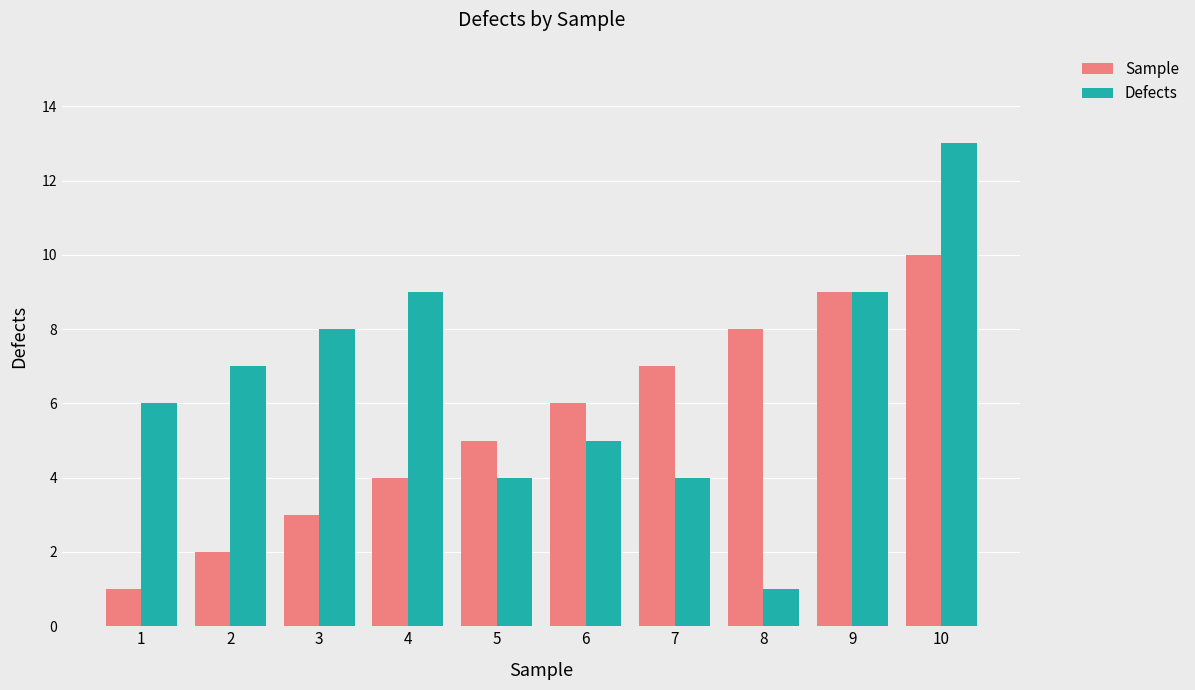

Which series has the largest range (max minus min)?

Defects